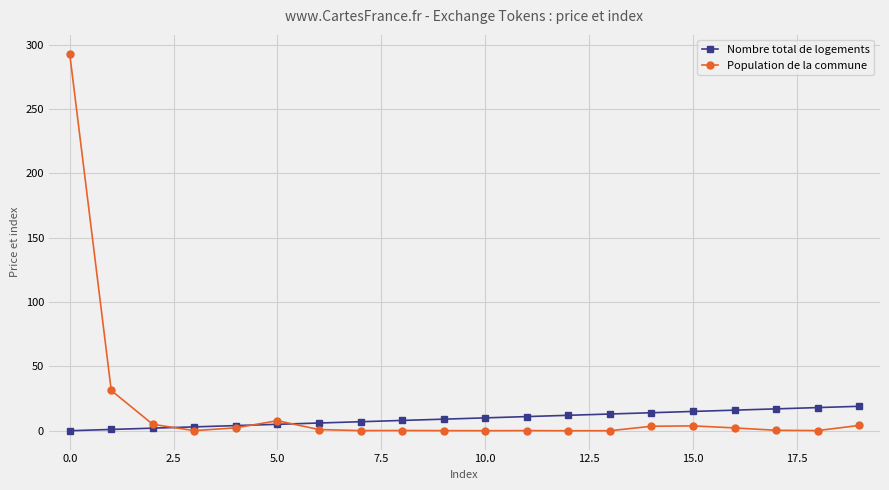

Is this an area chart (filled region under the line)?

No